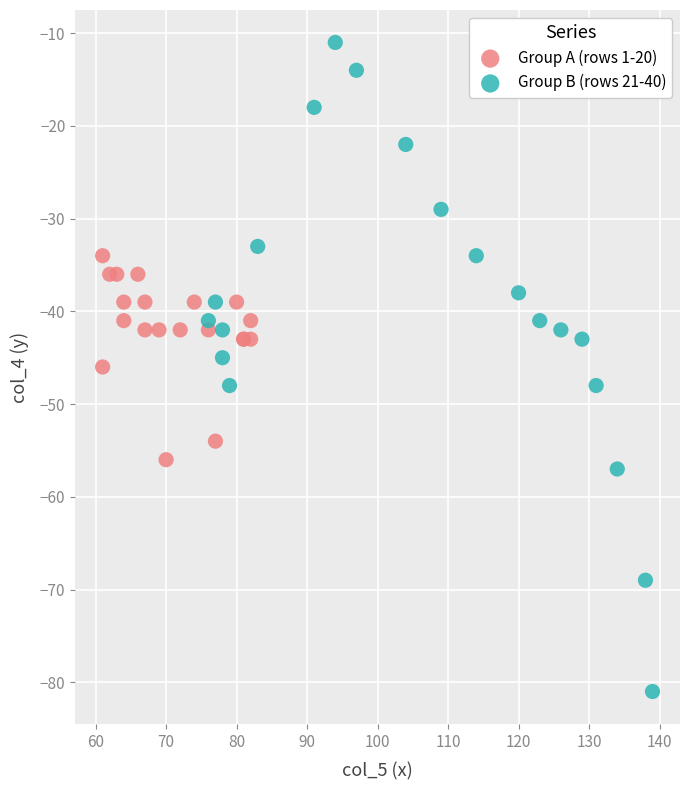

Which series has the widest spread of Y values?

Group B (rows 21-40)